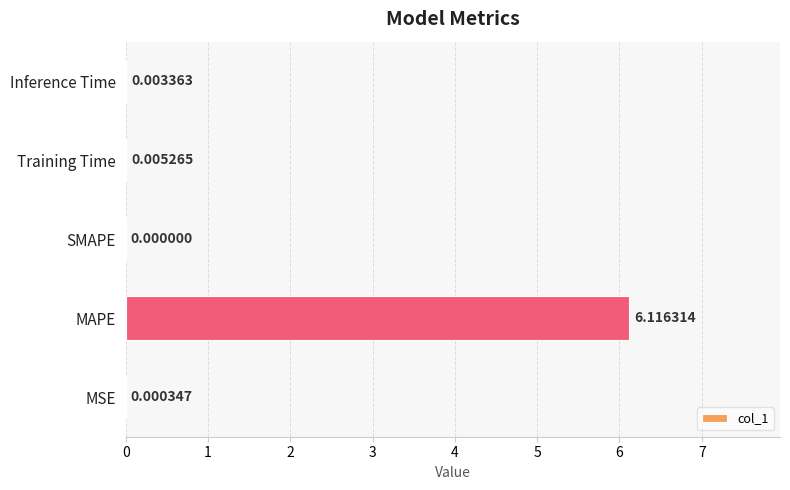

What is the greatest value displayed?

6.1